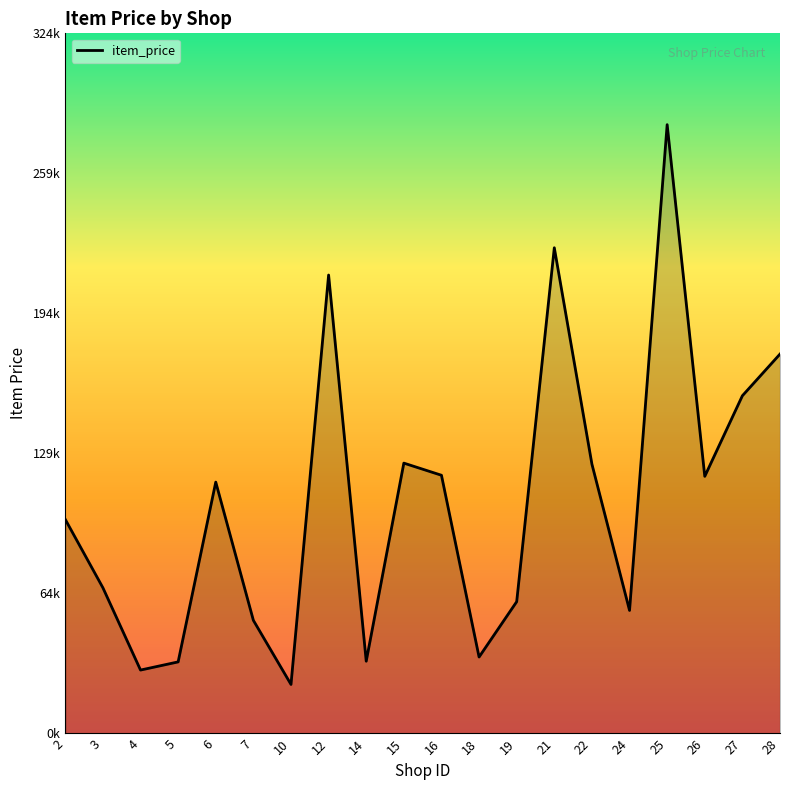

List the labels in order of value, largest first.

25, 21, 12, 28, 27, 15, 22, 16, 26, 6, 2, 3, 19, 24, 7, 18, 14, 5, 4, 10